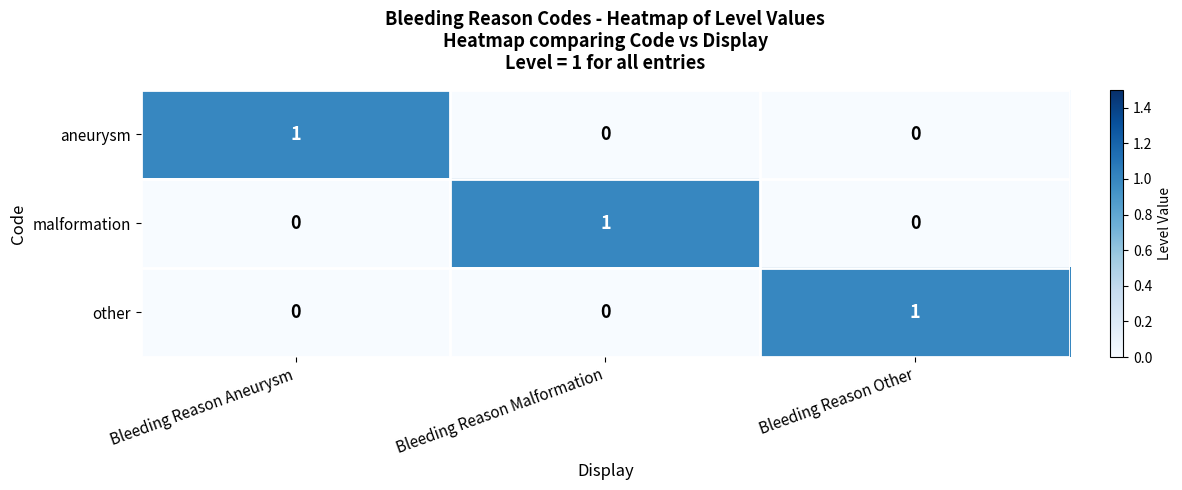

How many series are shown in this chart?

3